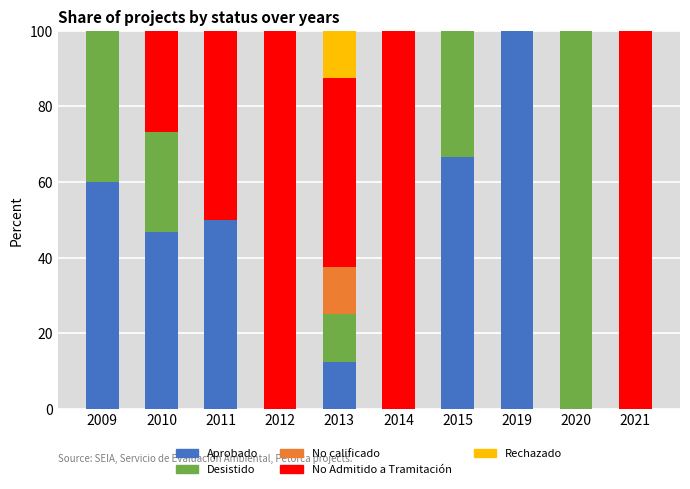

Which category has the highest value in the Aprobado series?

2019